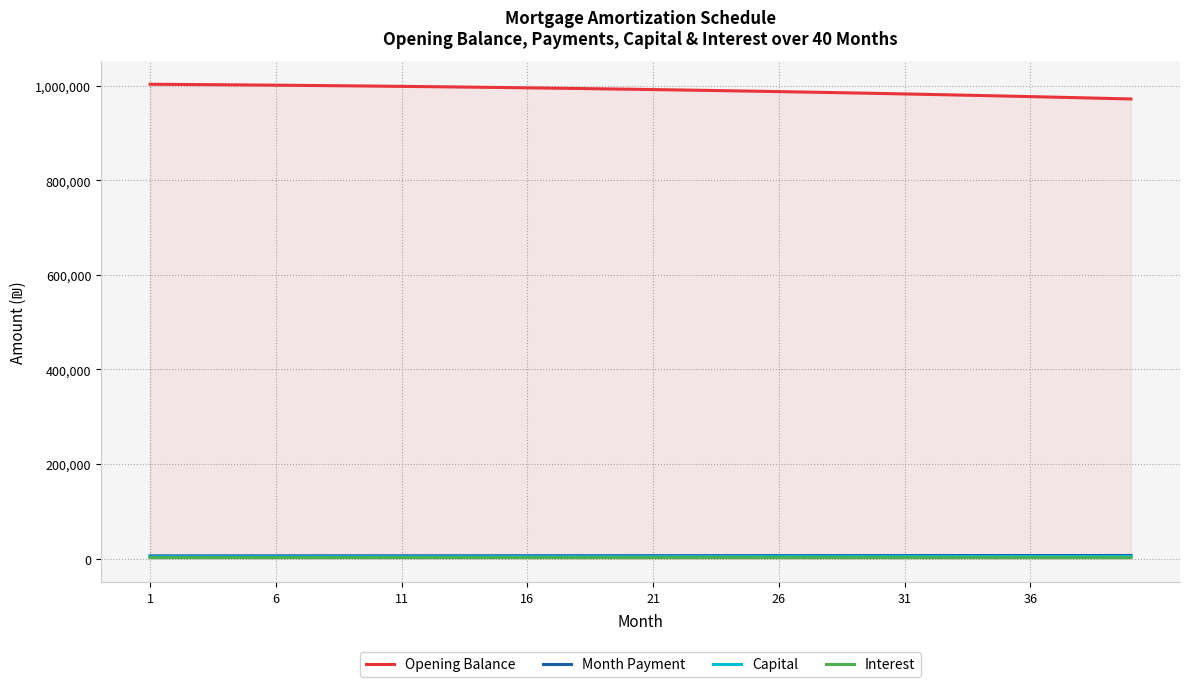

Which series has the largest total across all categories?

Opening Balance